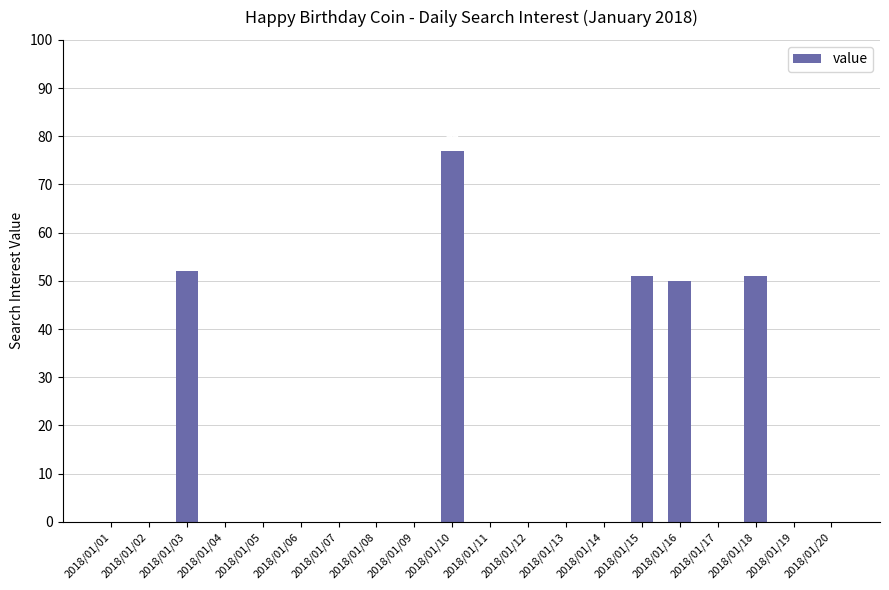

What is the sum of all values?

281